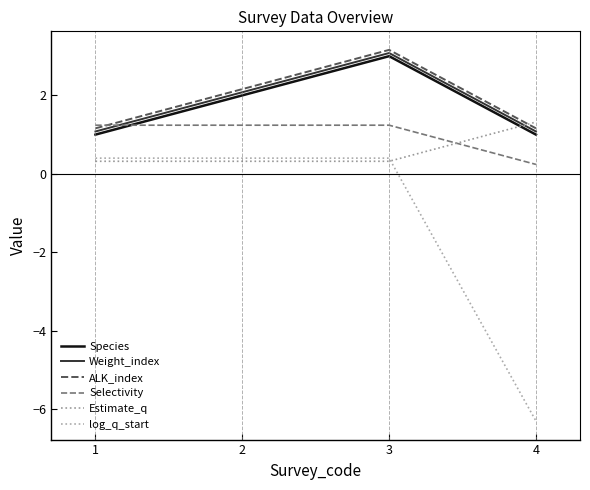

At which category does the chart reach its peak across all series?

3